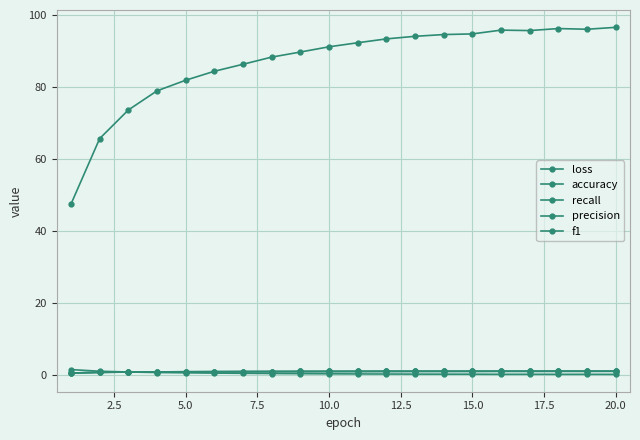

Rank the series by their maximum value, from lowest to highest.

precision, f1, recall, loss, accuracy